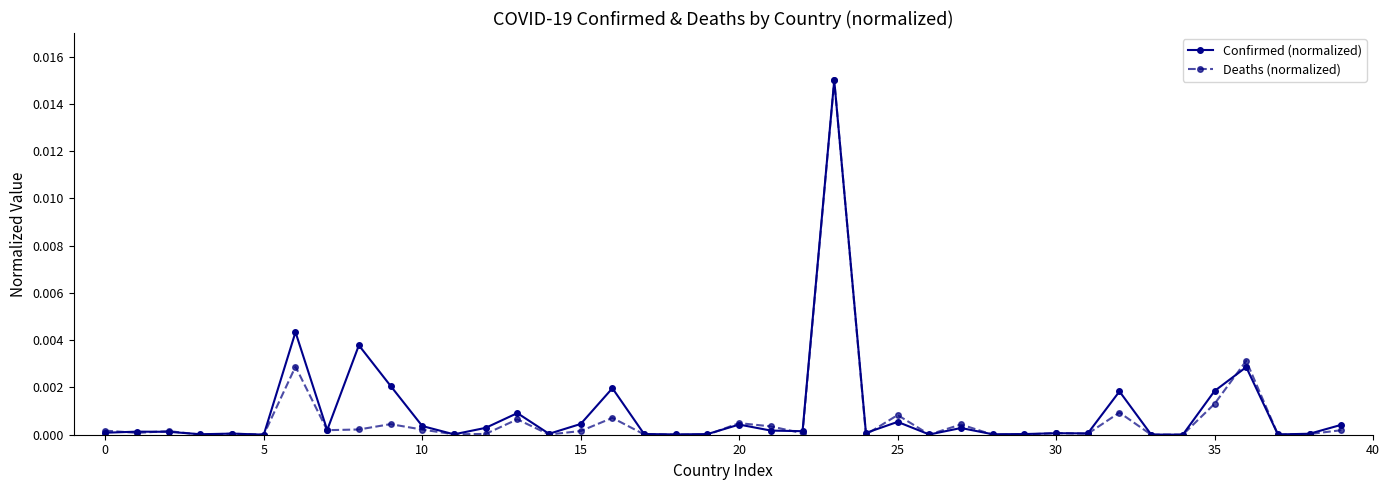

Which series has the largest range (max minus min)?

Deaths (normalized)